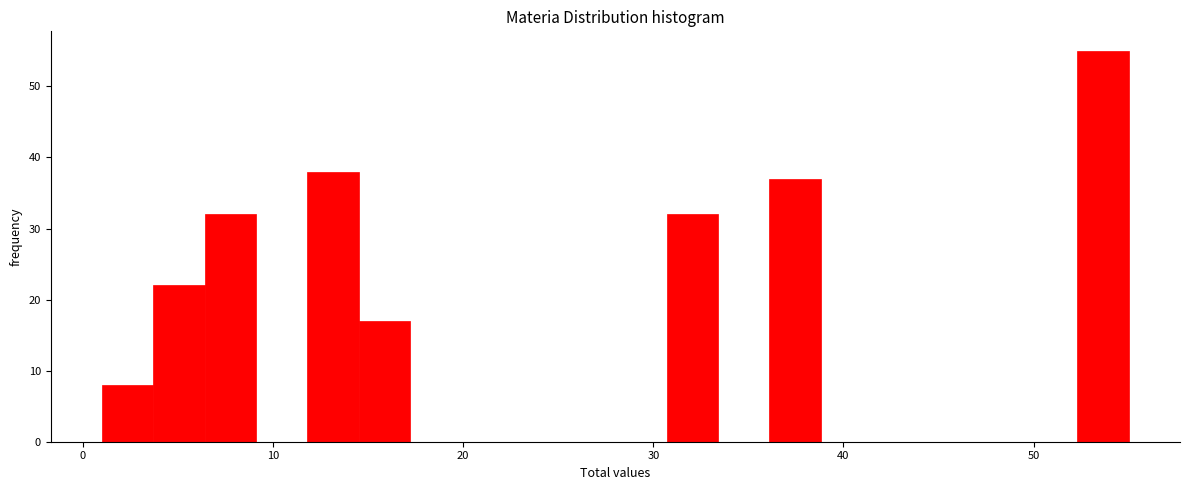

Read against the x-axis, roughly where is the centre of the tallest bar?

54